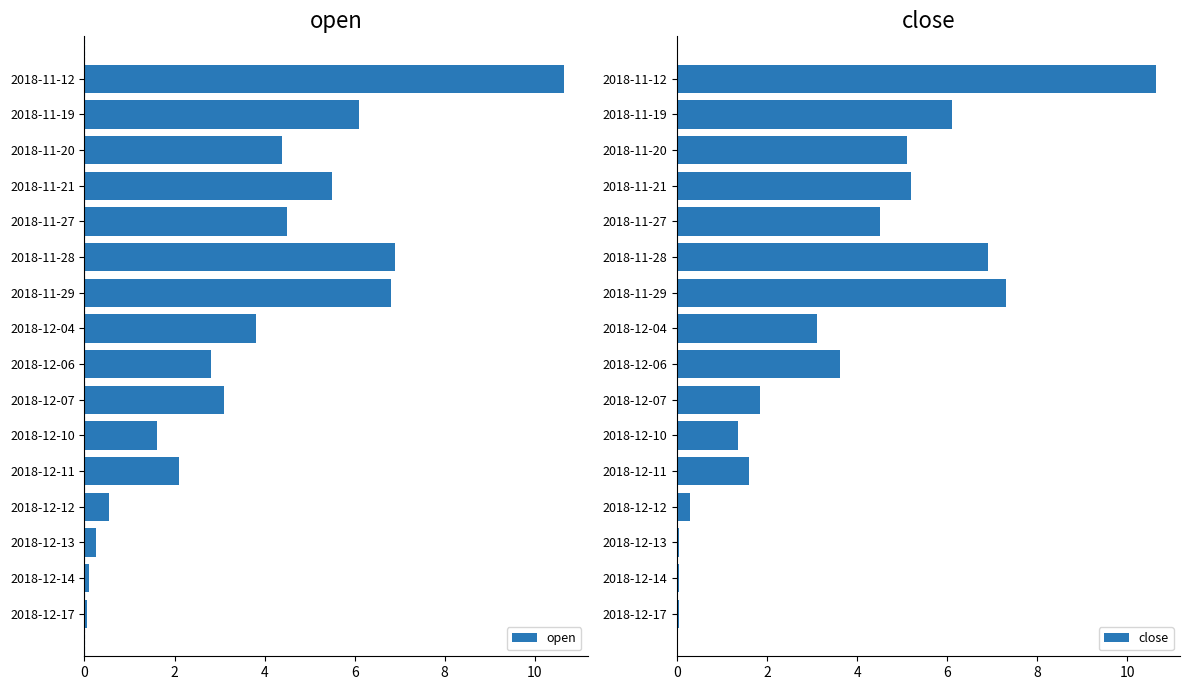

Which series has the largest total across all categories?

open